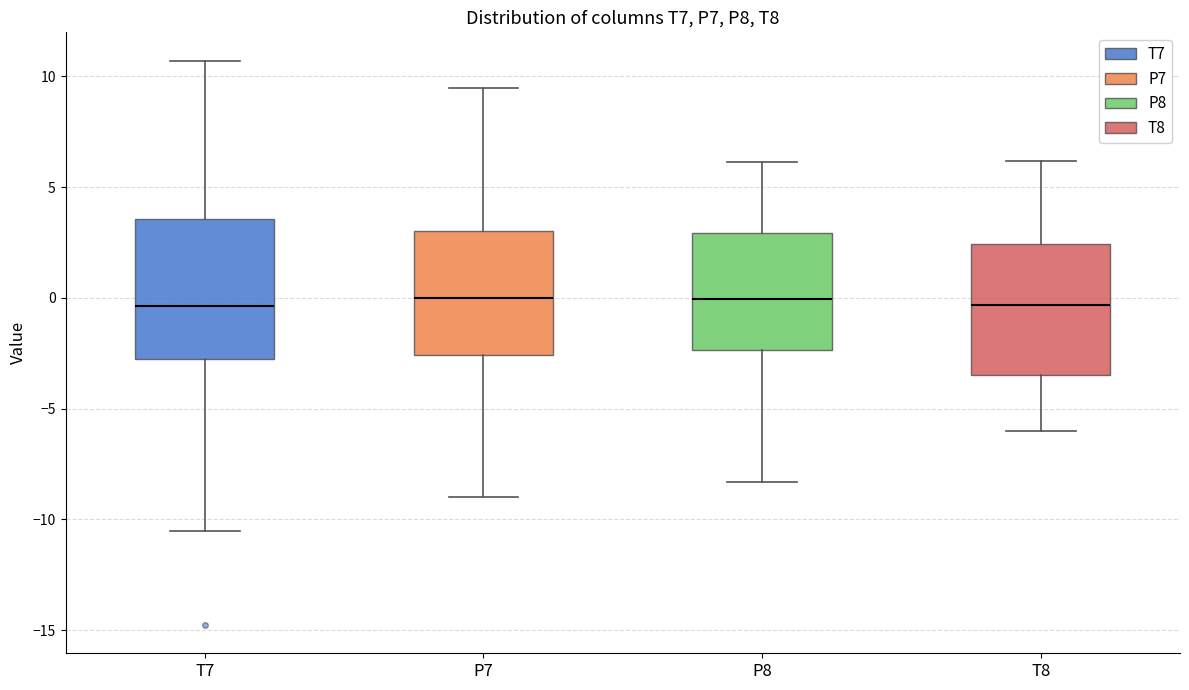

Reading left to right, transcribe this box plot: for each box, give where its median line is, the range the box spans, and where its two whiskers end, as read against the y-axis. The values are not printed on the chart, so give them approximately, as read against the axis.

T7: median -0.5, box -2.5 to 3.5, whiskers -10.5 to 10.5
P7: median 0.0, box -2.5 to 3.0, whiskers -9.0 to 9.5
P8: median 0.0, box -2.5 to 3.0, whiskers -8.5 to 6.0
T8: median -0.5, box -3.5 to 2.5, whiskers -6.0 to 6.0